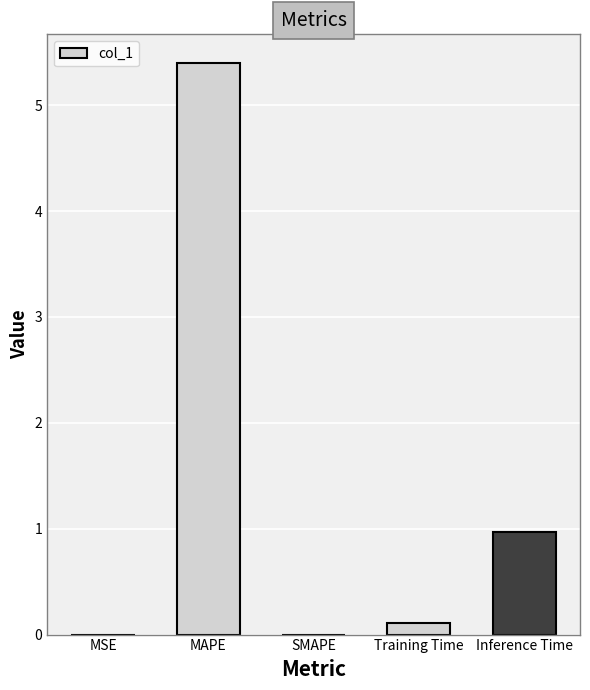

What is the maximum value shown in the chart?

5.4